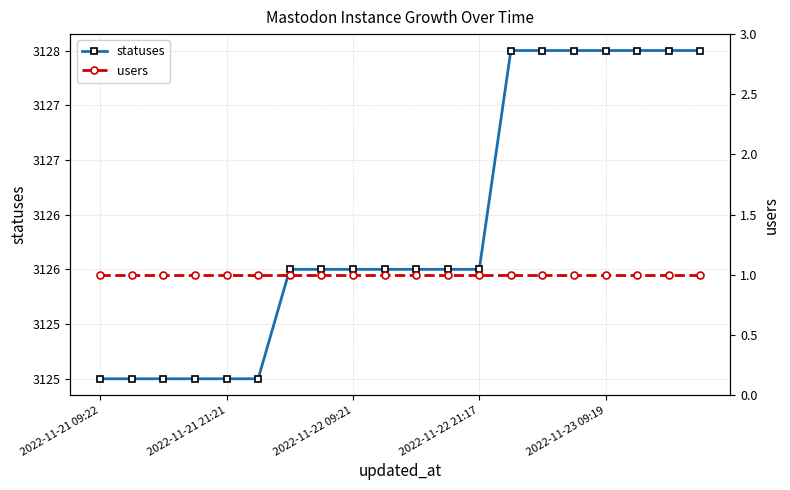

What are all the series names shown in the legend?

statuses, users